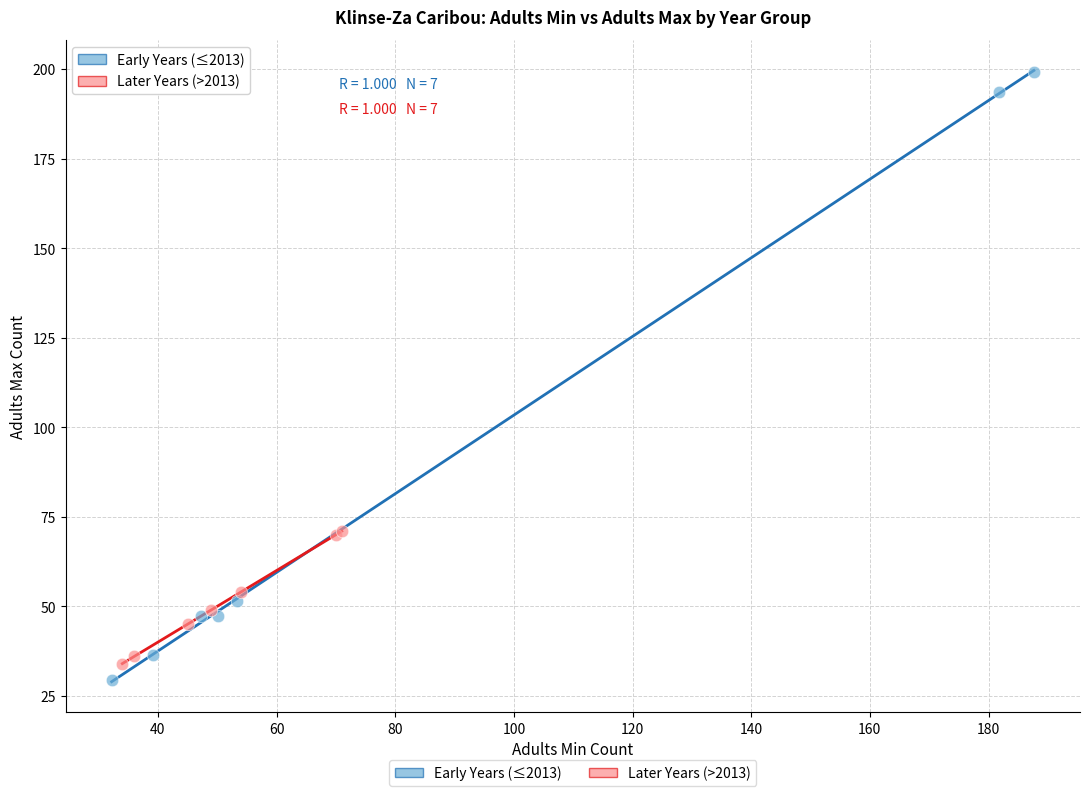

Which series has the widest spread of Y values?

Early Years (≤2013)